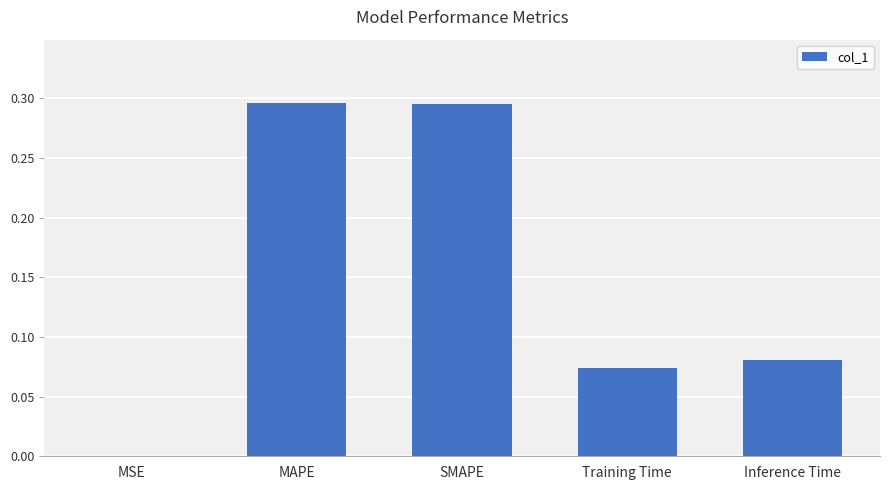

What is the sum of all values?

0.7